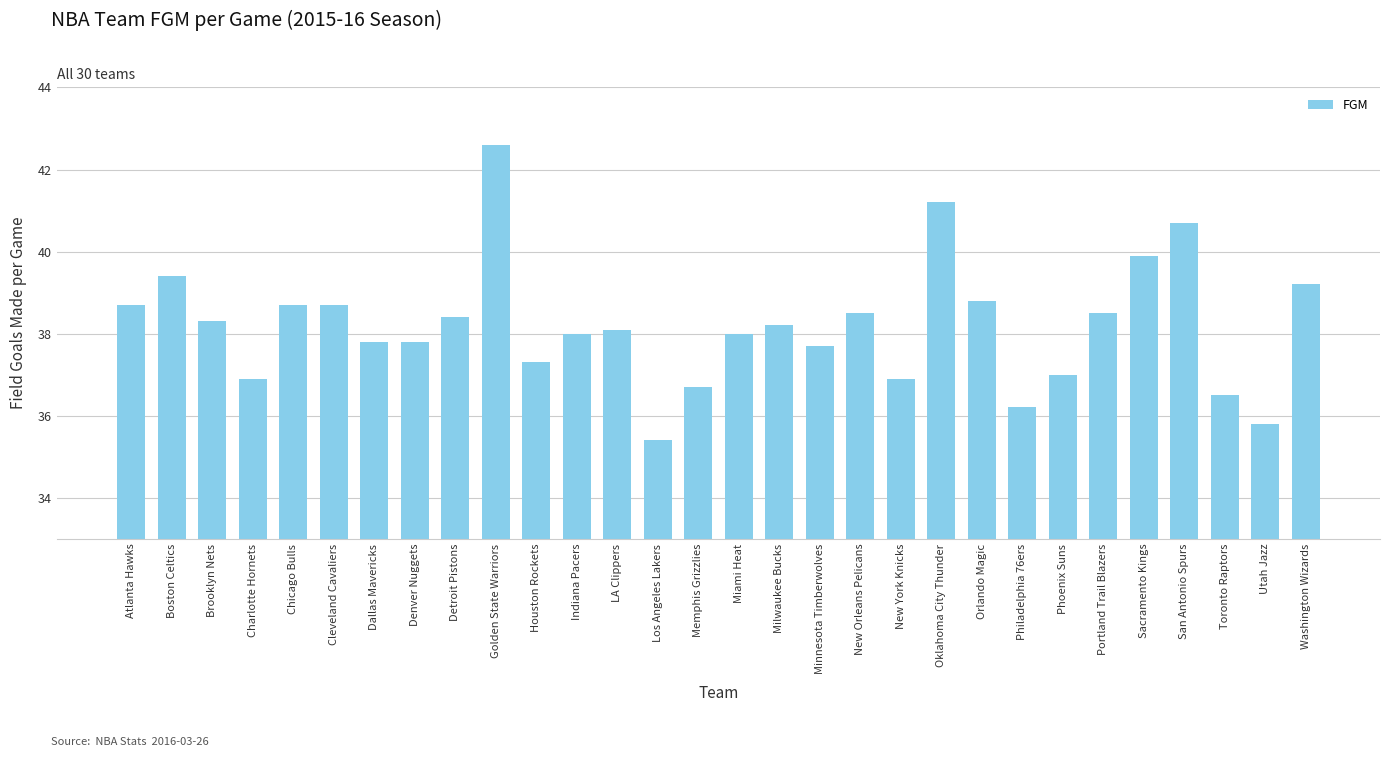

Which category has the highest value across all series?

Golden State Warriors